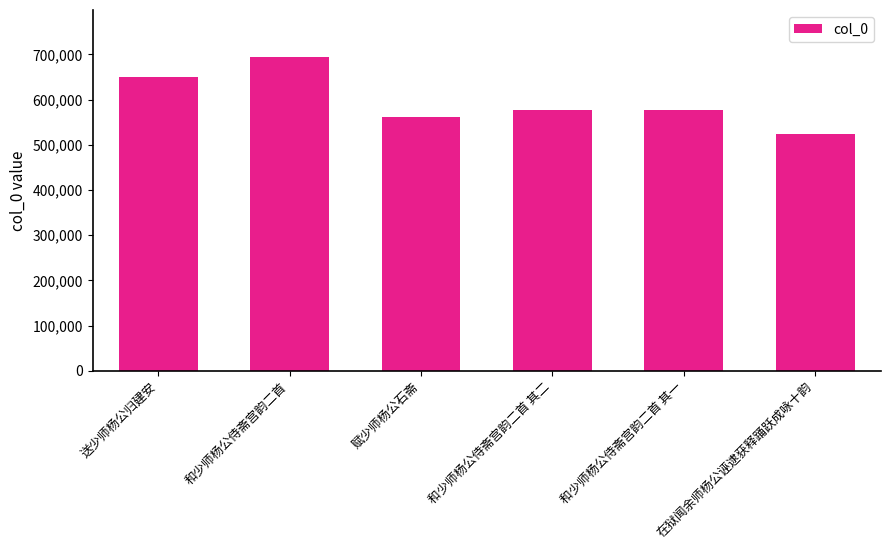

What value does the data have at 和少师杨公侍斋宫韵二首?

694150